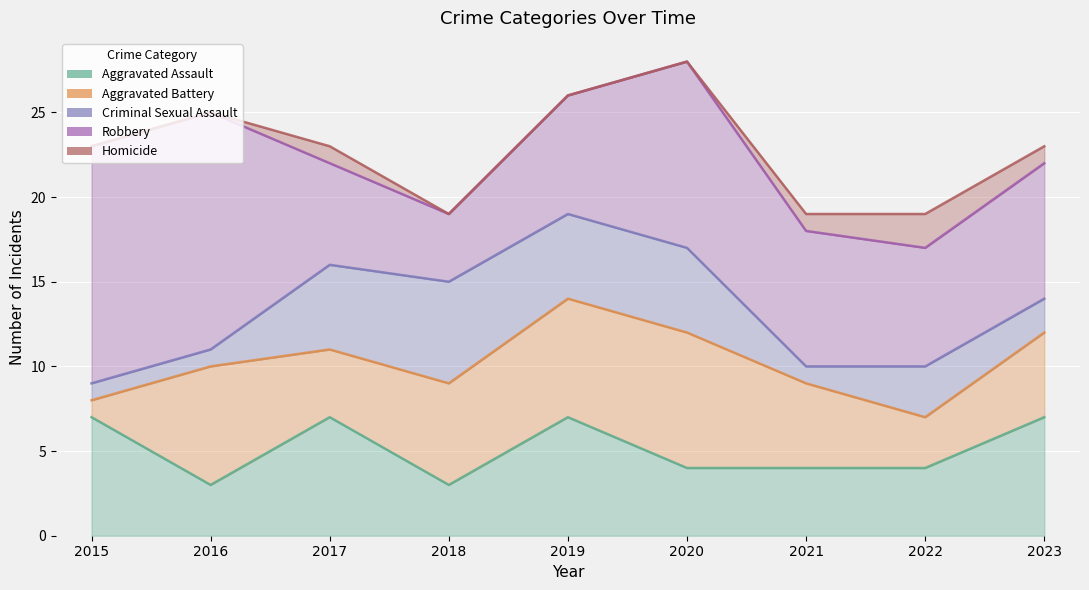

What is the total value across all series at 2019?

26